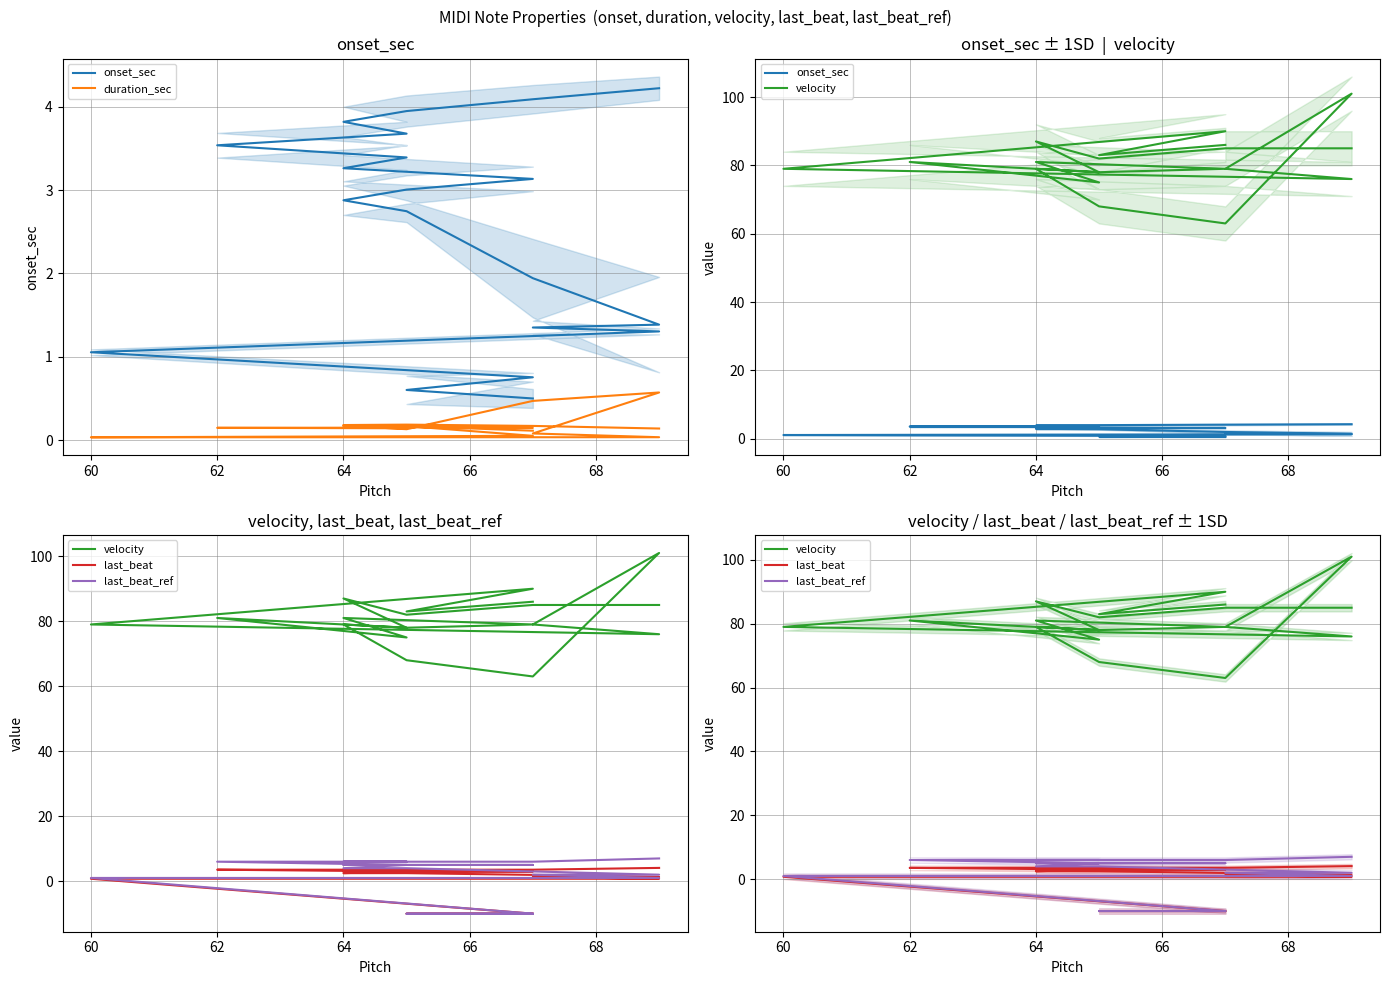

Which series has the largest range (max minus min)?

velocity